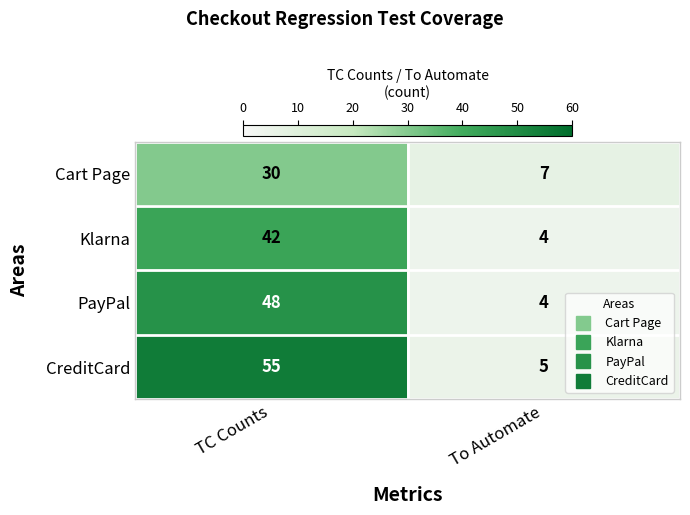

What is the minimum value shown in the chart?

4